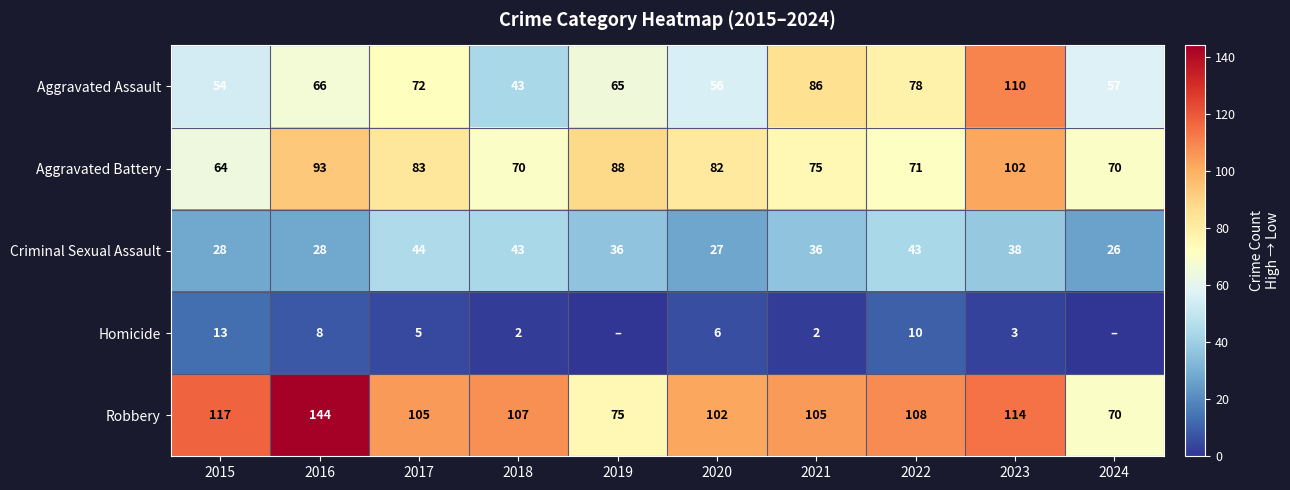

Read the Aggravated Assault value at 2019, to the nearest 5.

65